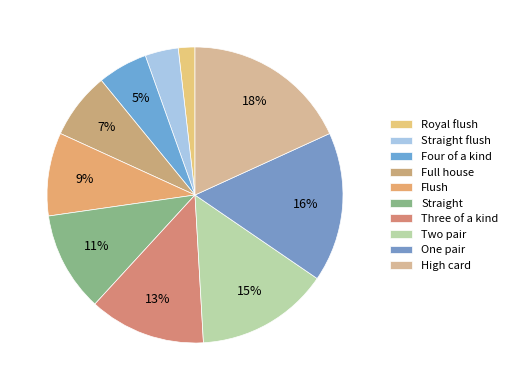

What percentage is NOT represented by Two pair?

85.5%